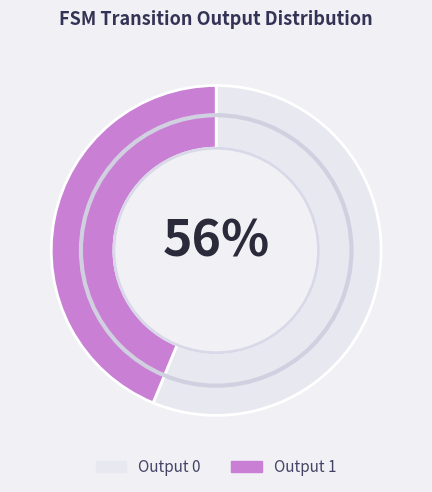

Is there a majority slice in this chart?

Yes